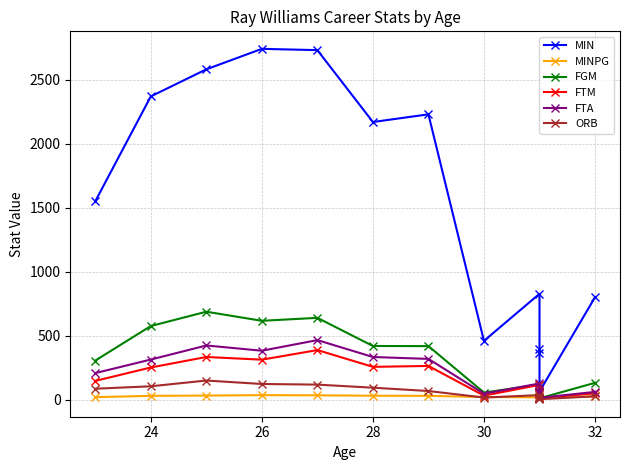

What is the value of the FTA point at the 1st from the left?

207.0